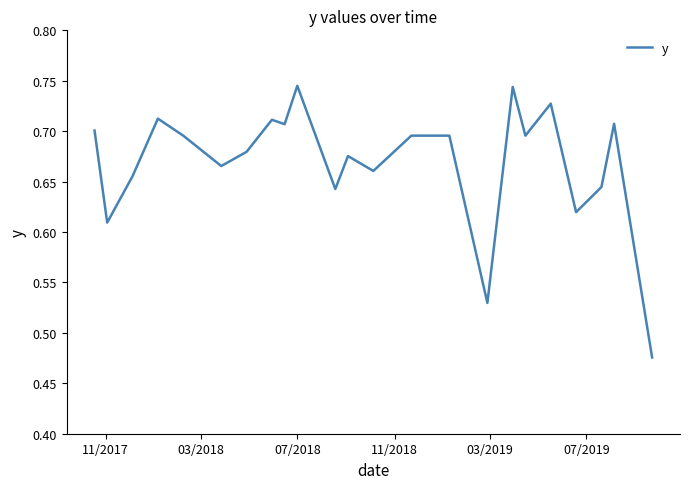

How many lines are shown in the chart?

1